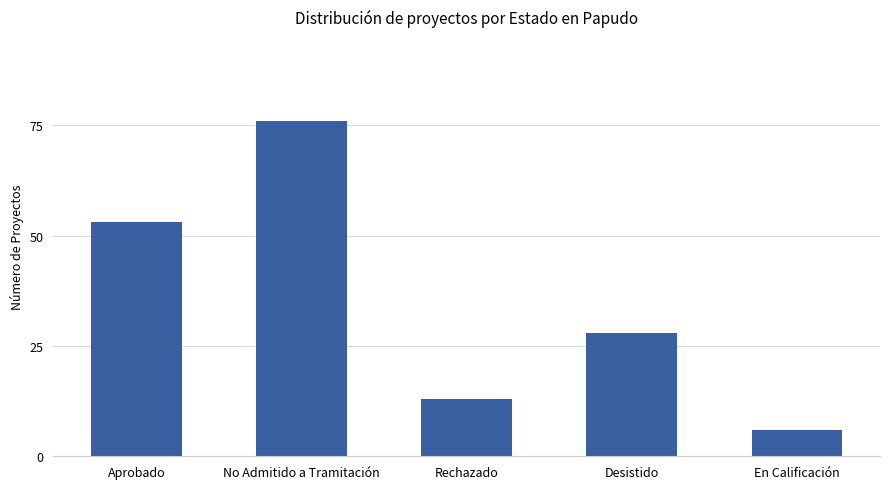

Rank the categories by value from highest to lowest.

No Admitido a Tramitación, Aprobado, Desistido, Rechazado, En Calificación